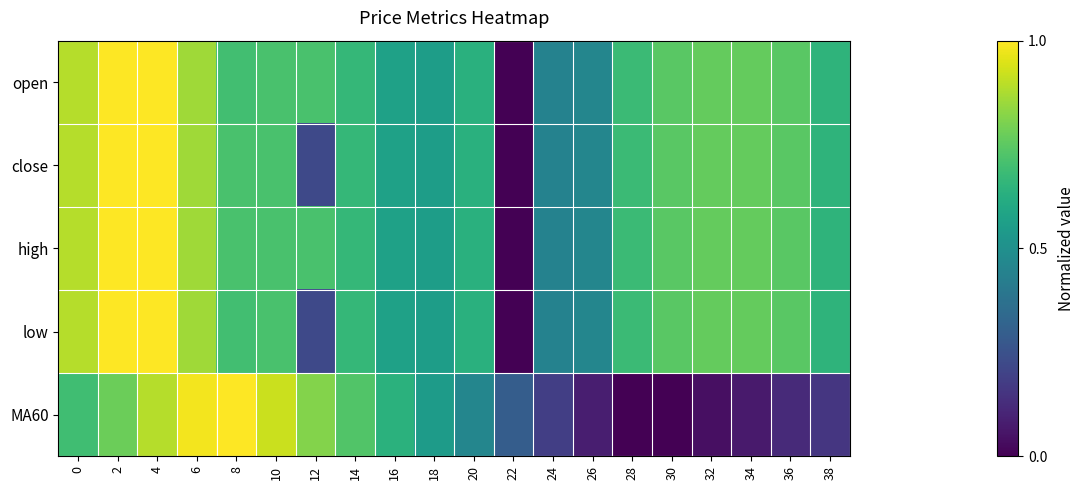

At 20, list the series in order from smallest to largest.

MA60, open, close, high, low